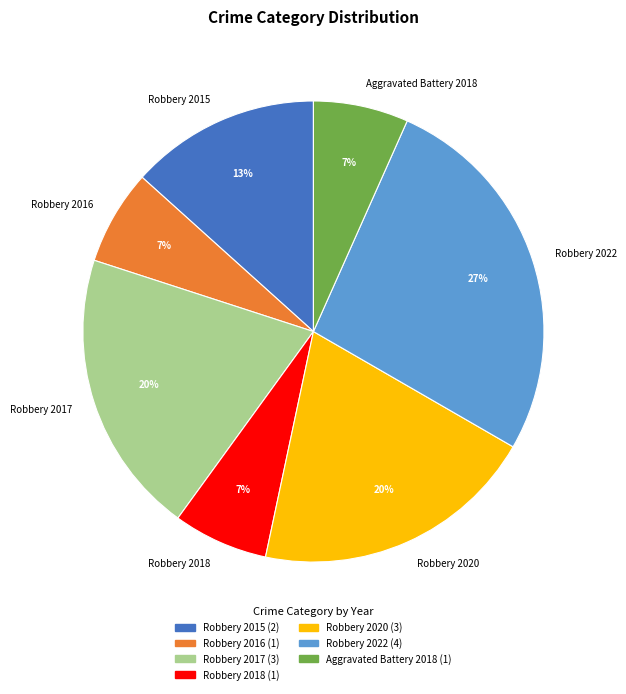

Which has a higher value, Robbery 2017 or Robbery 2015?

Robbery 2017